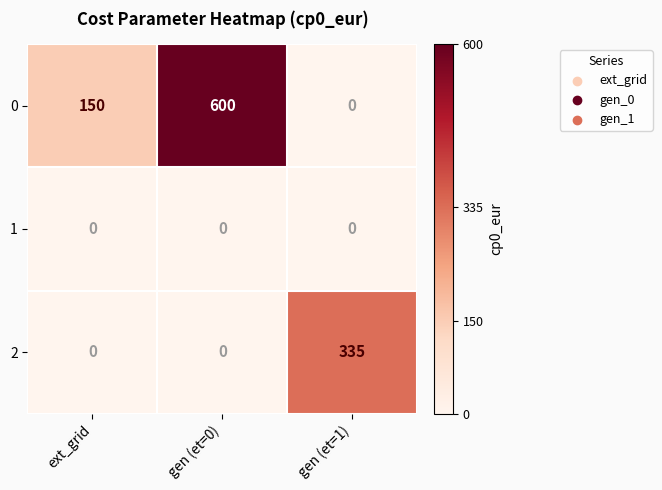

Count the number of data series in this chart.

3